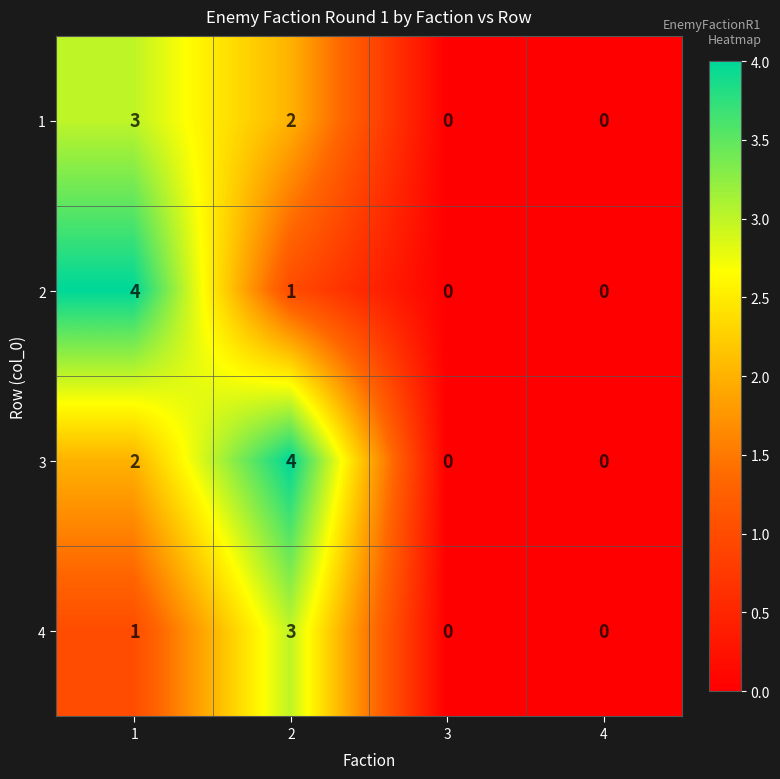

What is the sum of all 4 values?

4